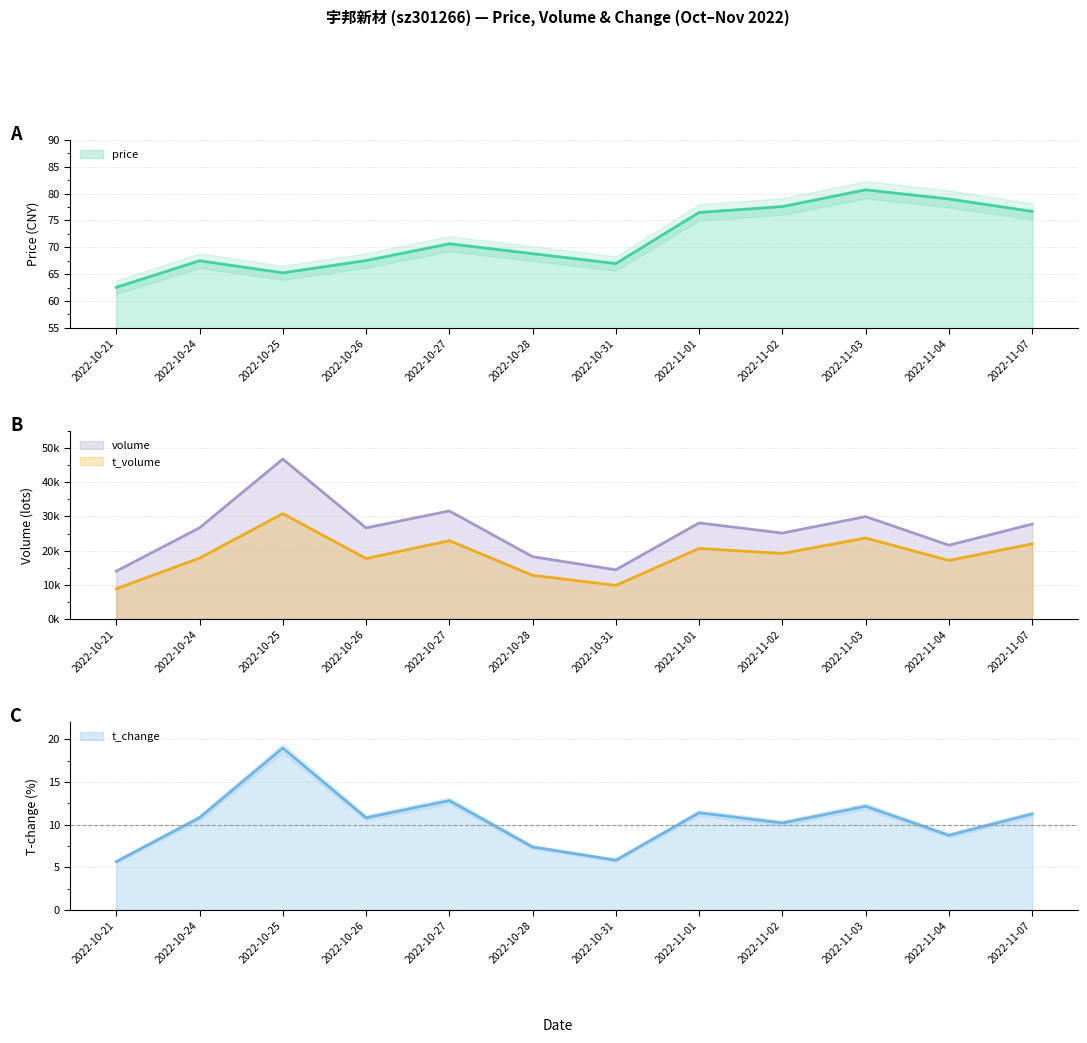

What value does the price series have at 2022-10-28?

68.8